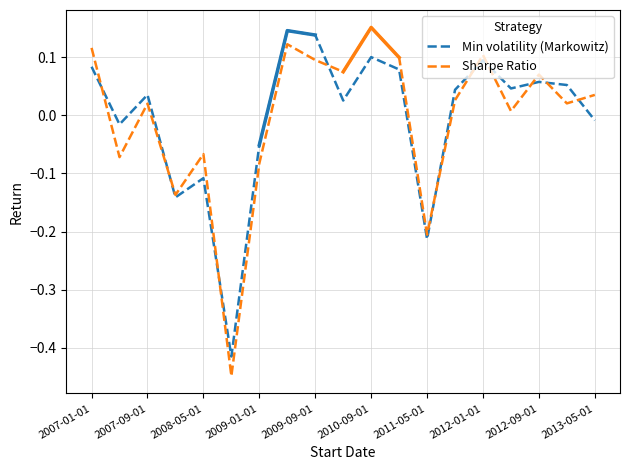

Is it true that Min volatility (Markowitz) equals 0.0 at 2012-01-01?

False